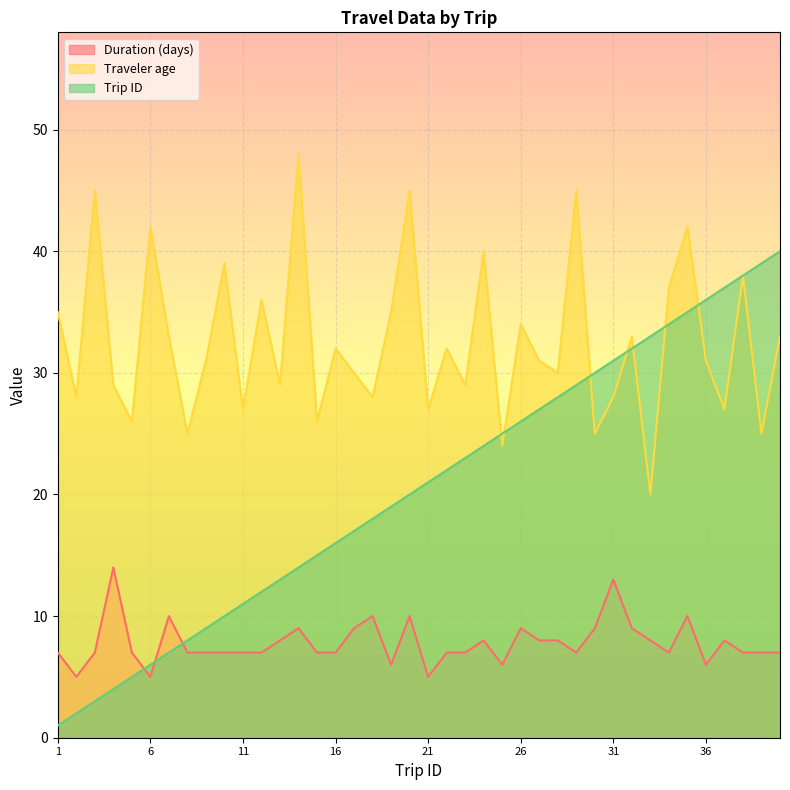

True or false: Duration (days) has a value of 10 at 18.

True